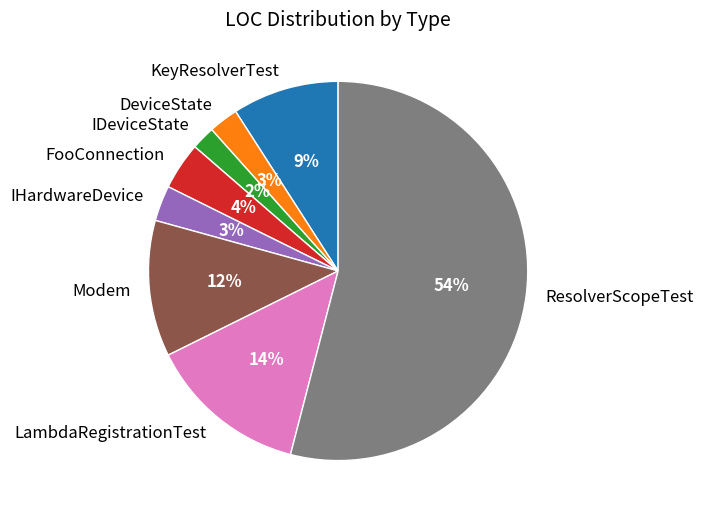

To the nearest percent, what is the average slice percentage?

12%